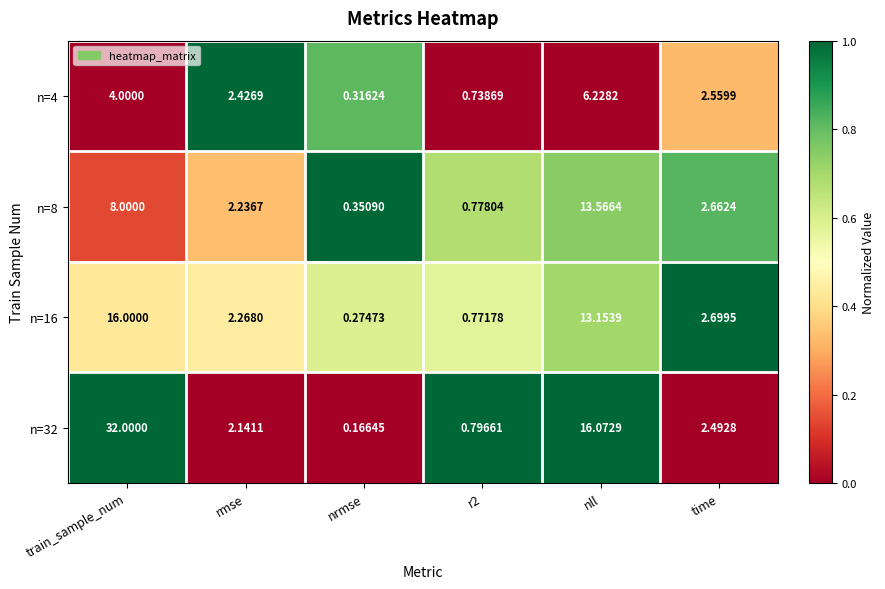

Between r2 and nll, which series saw the biggest shift?

n=32